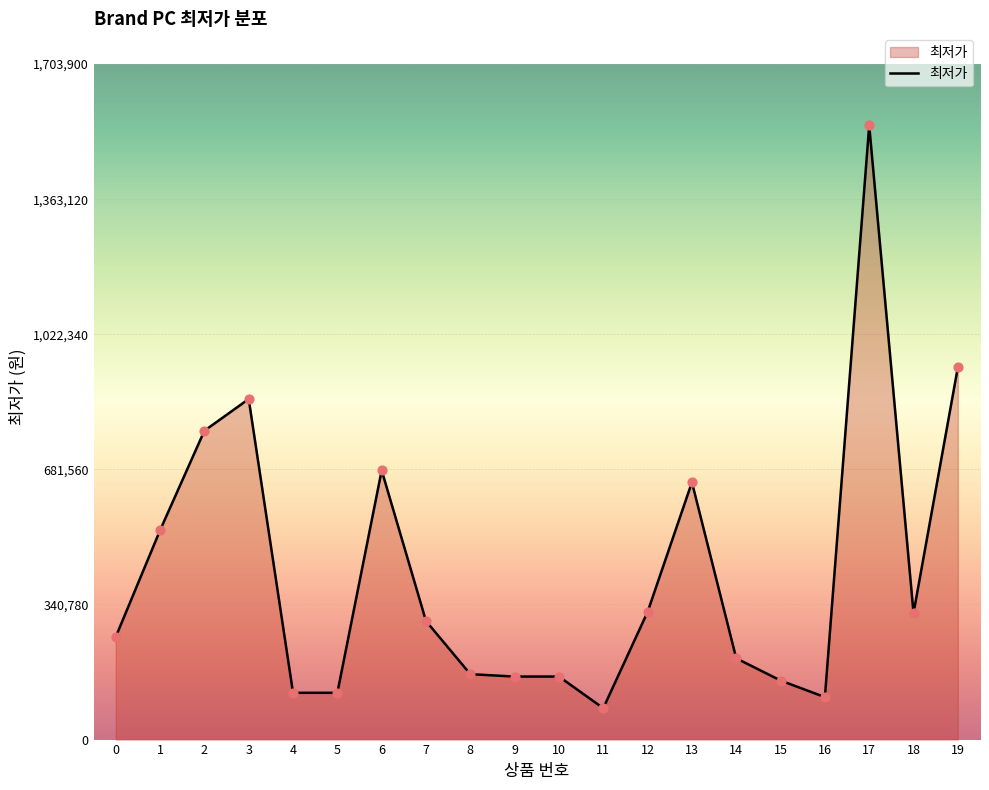

Approximately how many times larger is the value at 12 compared to 3?

0.4